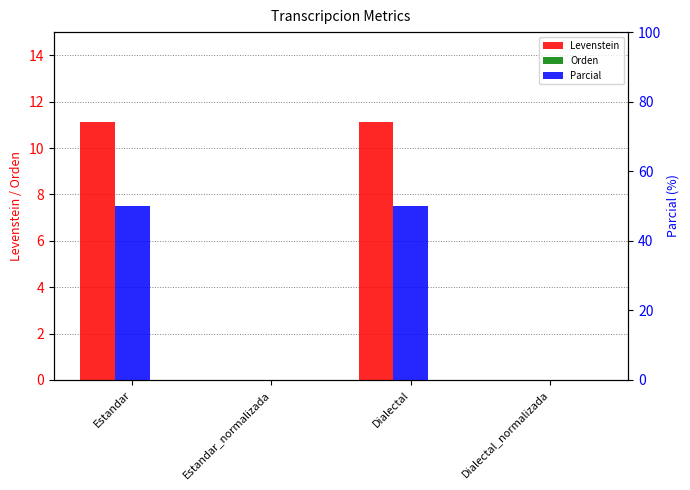

At how many categories does at least one series exceed 44?

2